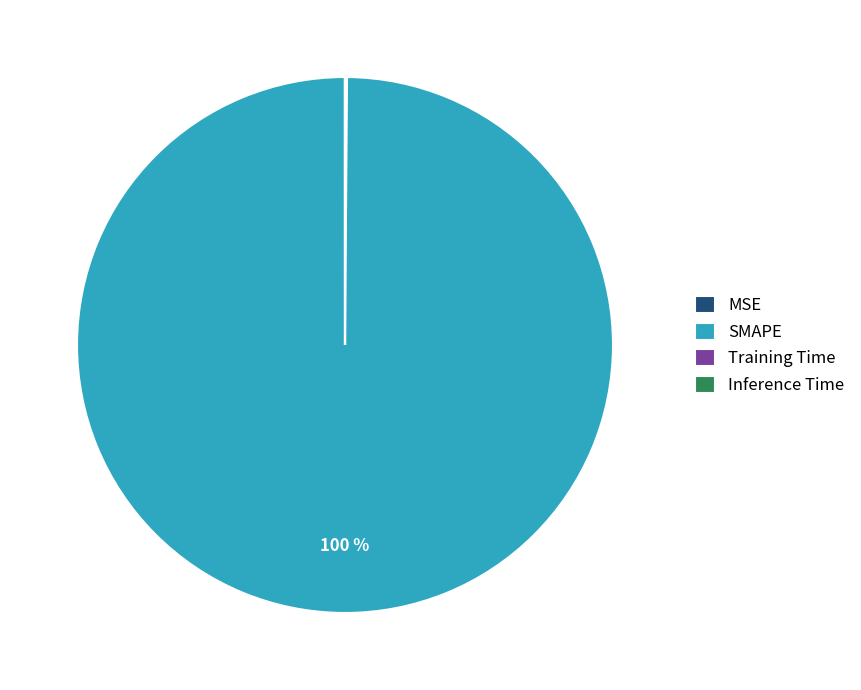

Which slice is the largest?

SMAPE